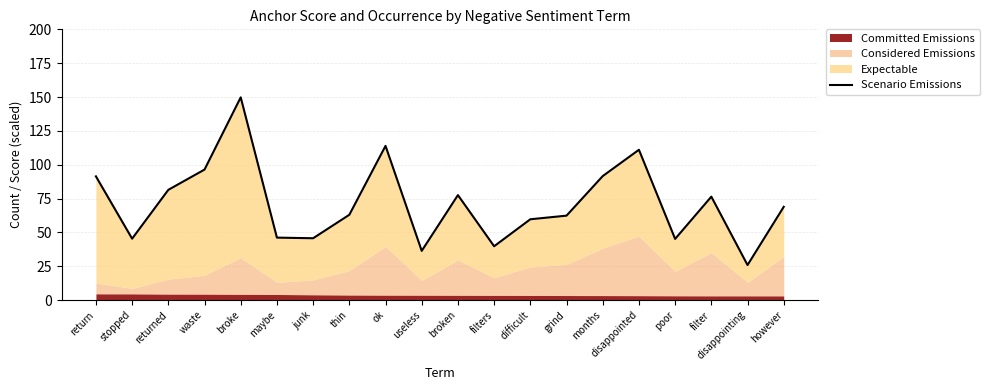

Count the number of categories in the chart.

20